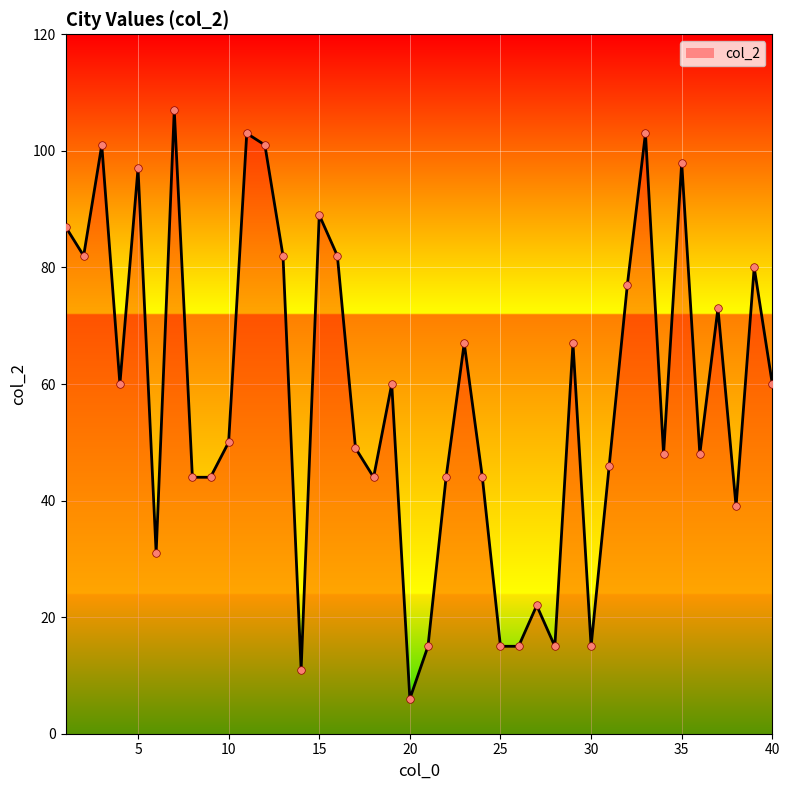

What is the maximum value shown in the chart?

107